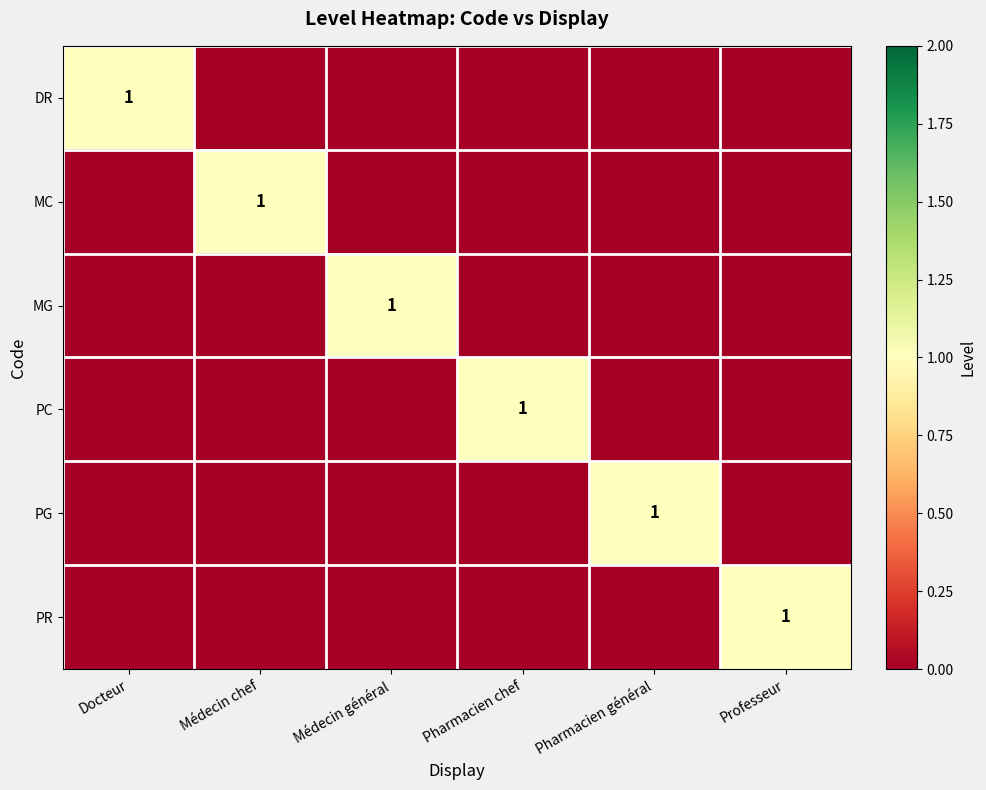

What is the total value across all series at Docteur?

1